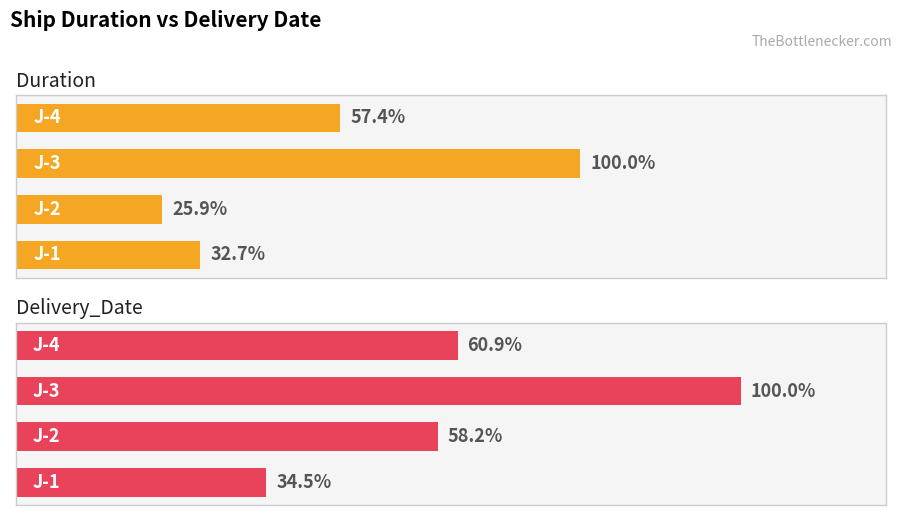

The Duration series shows 162 at 2. True or false?

True